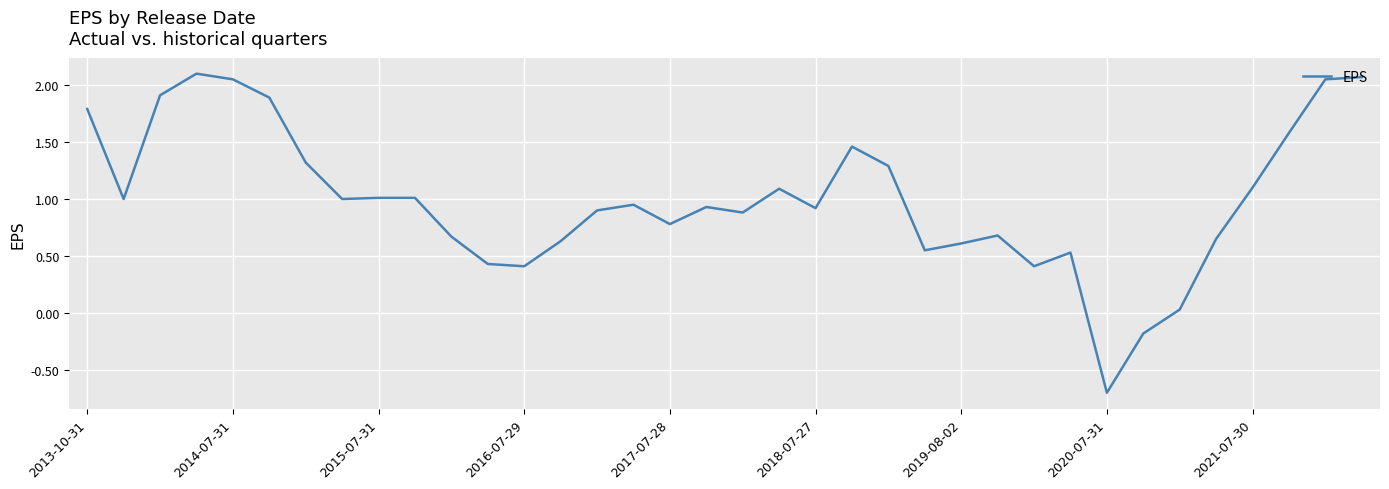

What is the smallest value displayed?

-0.7